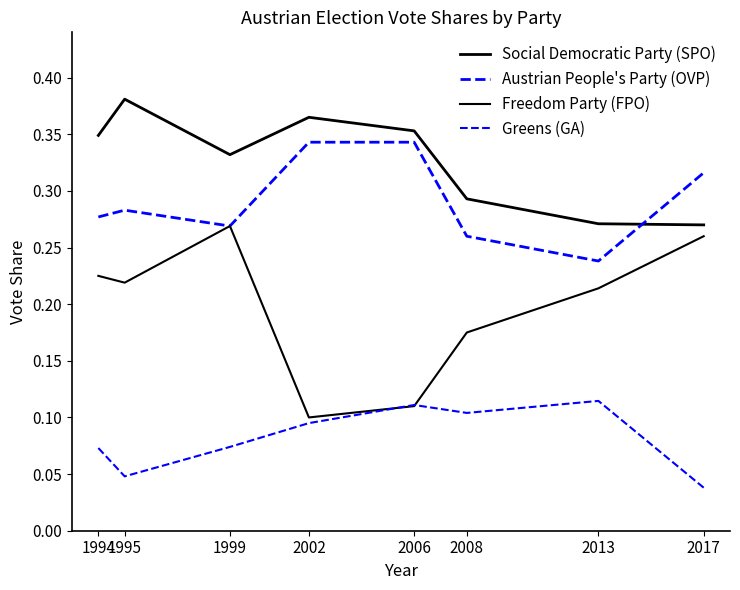

Does the chart display data point markers on the line(s)?

No